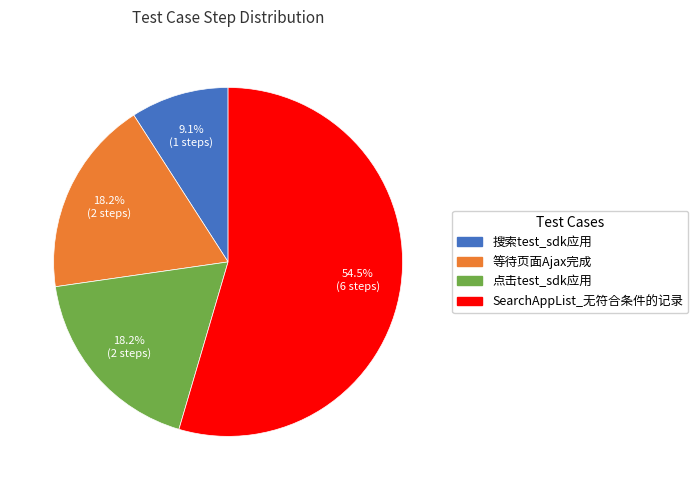

How many slices are in this pie chart?

4